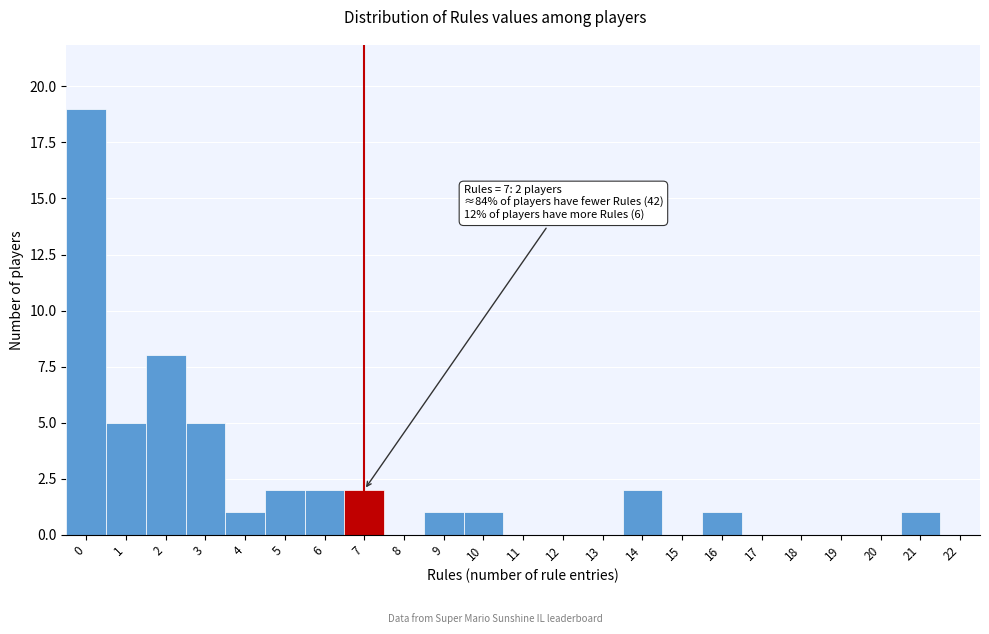

Reading left to right, extract all data points from this chart.

0=19	1=5	2=8	3=5	4=1	5=2	6=2	7=2	8=0	9=1	10=1	11=0	12=0	13=0	14=2	15=0	16=1	17=0	18=0	19=0	20=0	21=1	22=0